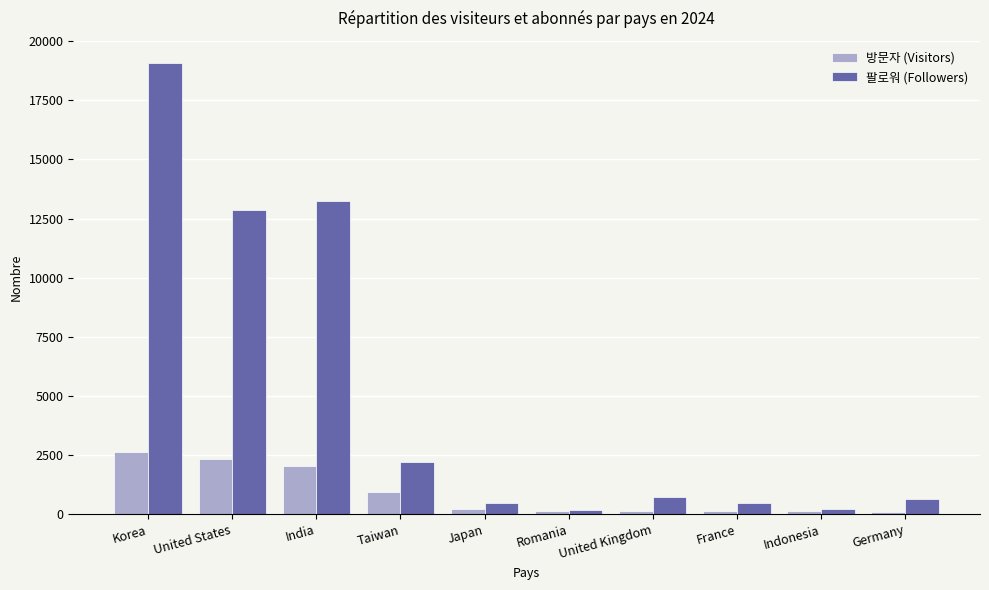

What is the label of the 7th bar from the left?

United Kingdom